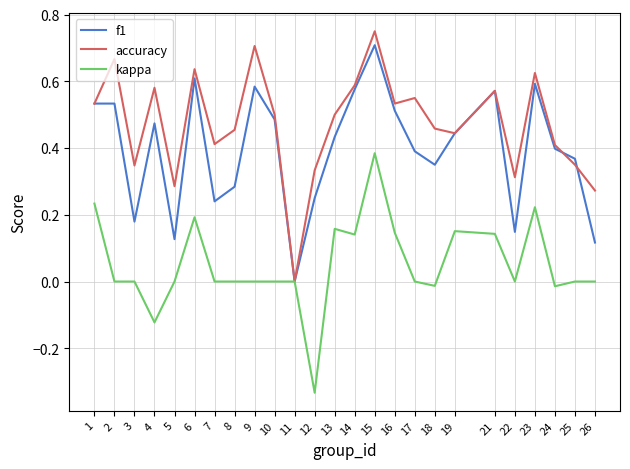

Which series has the largest total across all categories?

accuracy